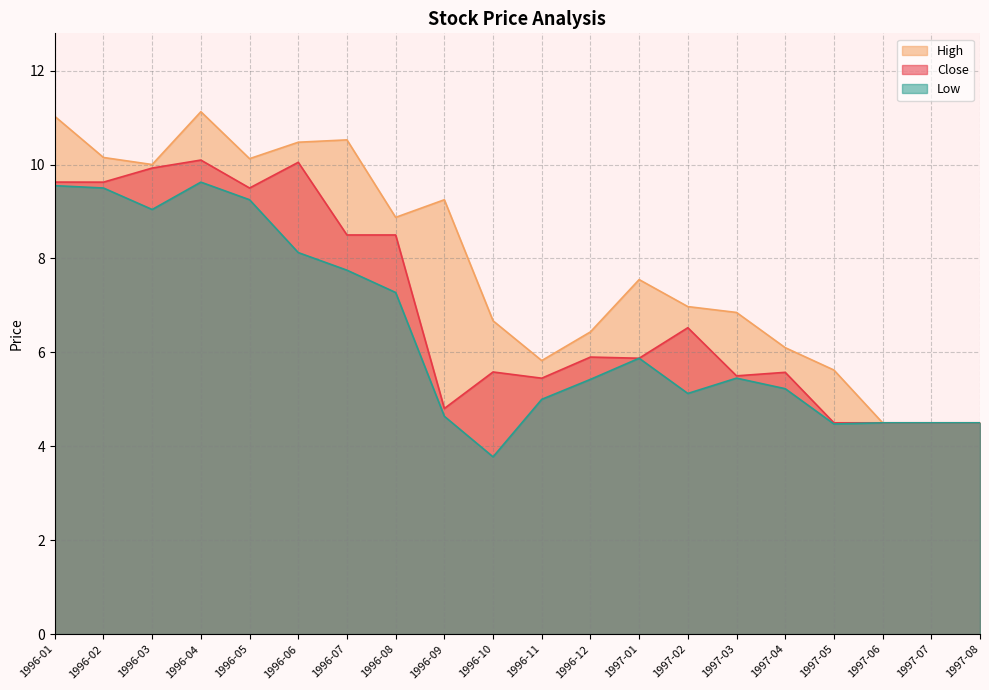

Which category has the highest value in the High series?

1996-04